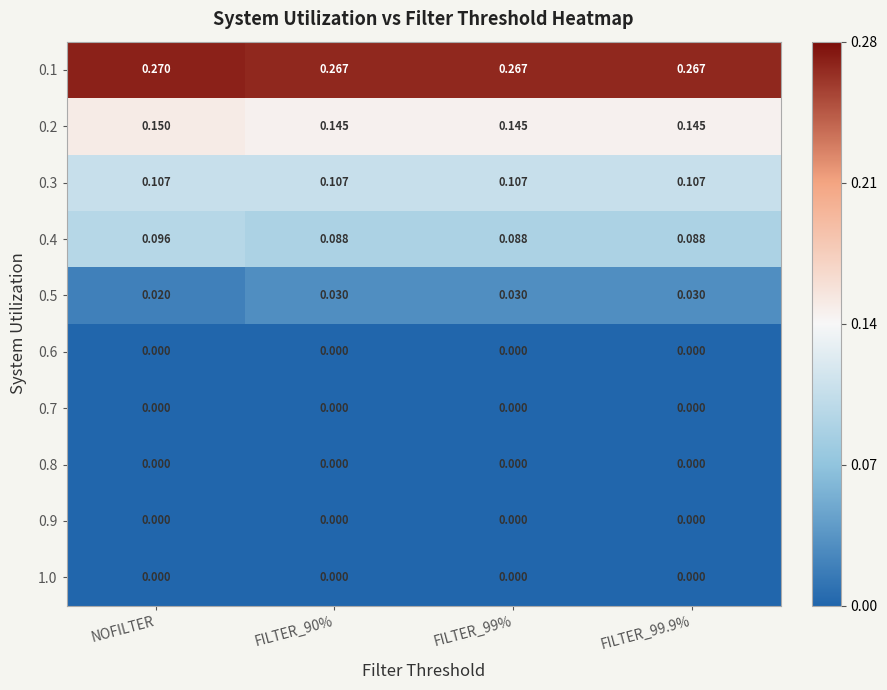

At how many categories does at least one series exceed 0?

4